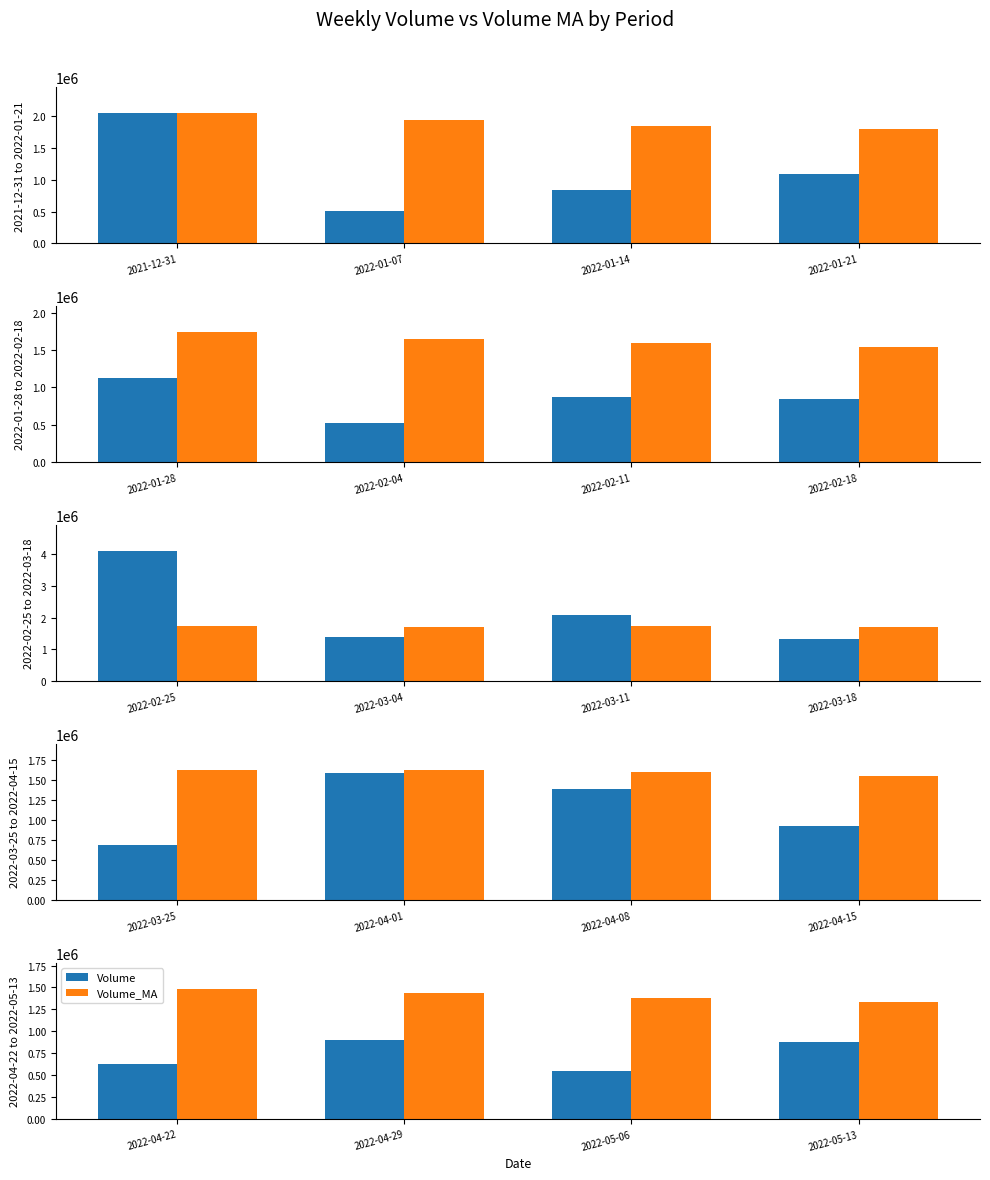

Is it true that Volume equals 1142812.0 at 2022-05-13?

False